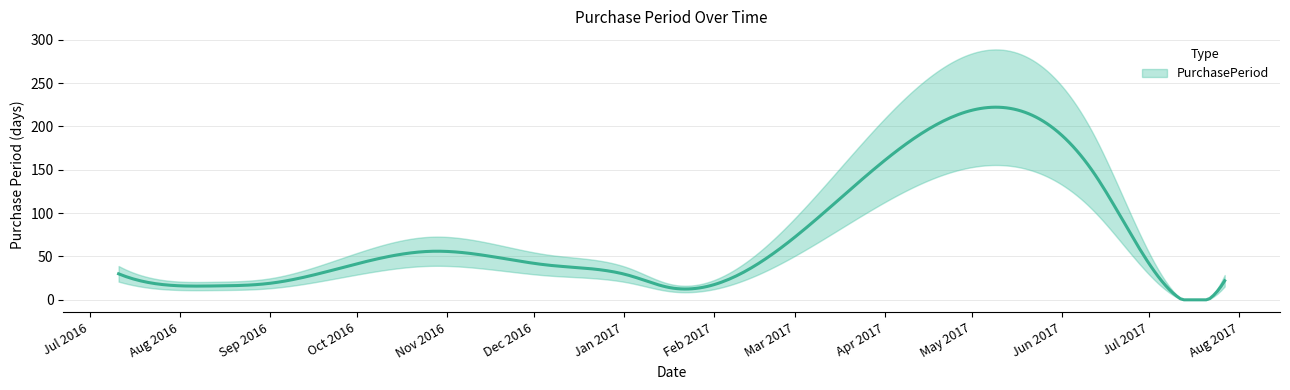

Reading left to right, transcribe all the data shown in this chart.

30	17	16	19	56	40	28	14	146	23	22